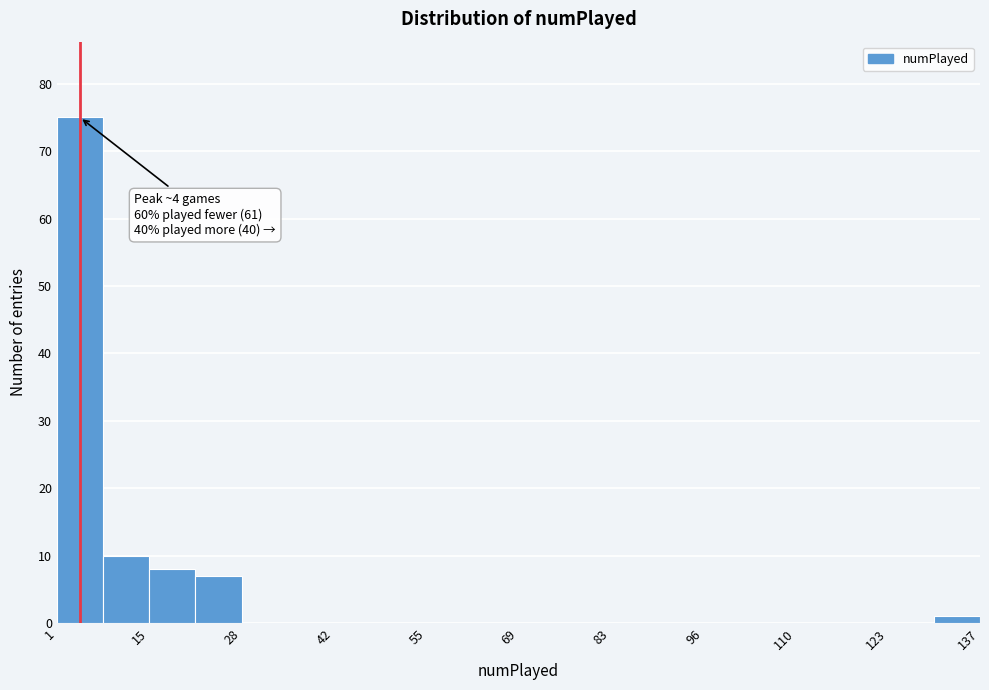

Around what value on the x-axis is the tallest bar? Give the approximate position of its centre, as read against the axis.

4